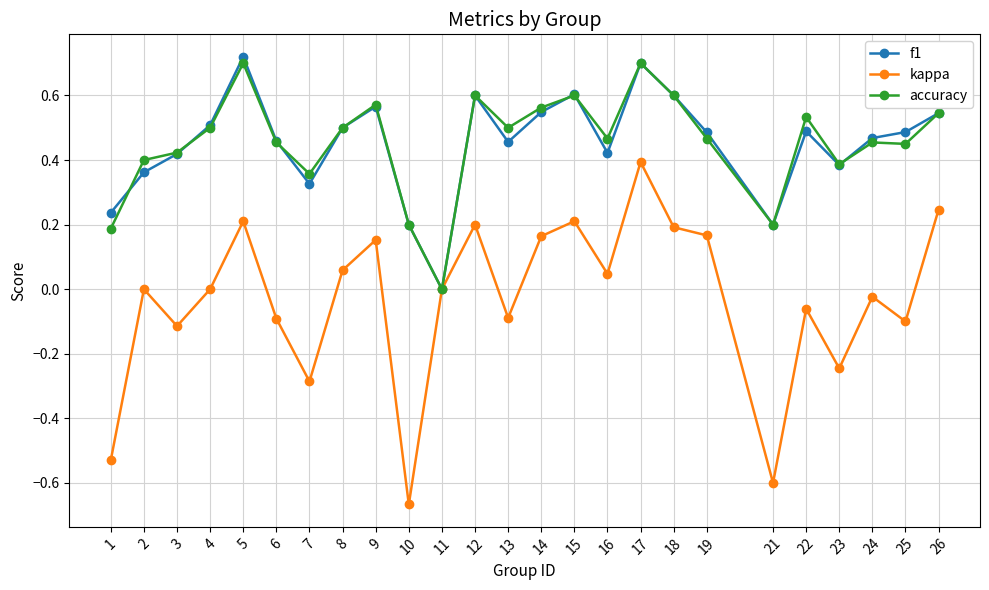

What is the sum of all accuracy values?

11.4